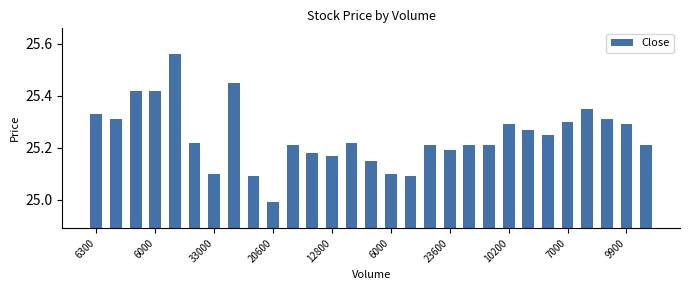

What is the difference between the maximum and minimum values?

0.6